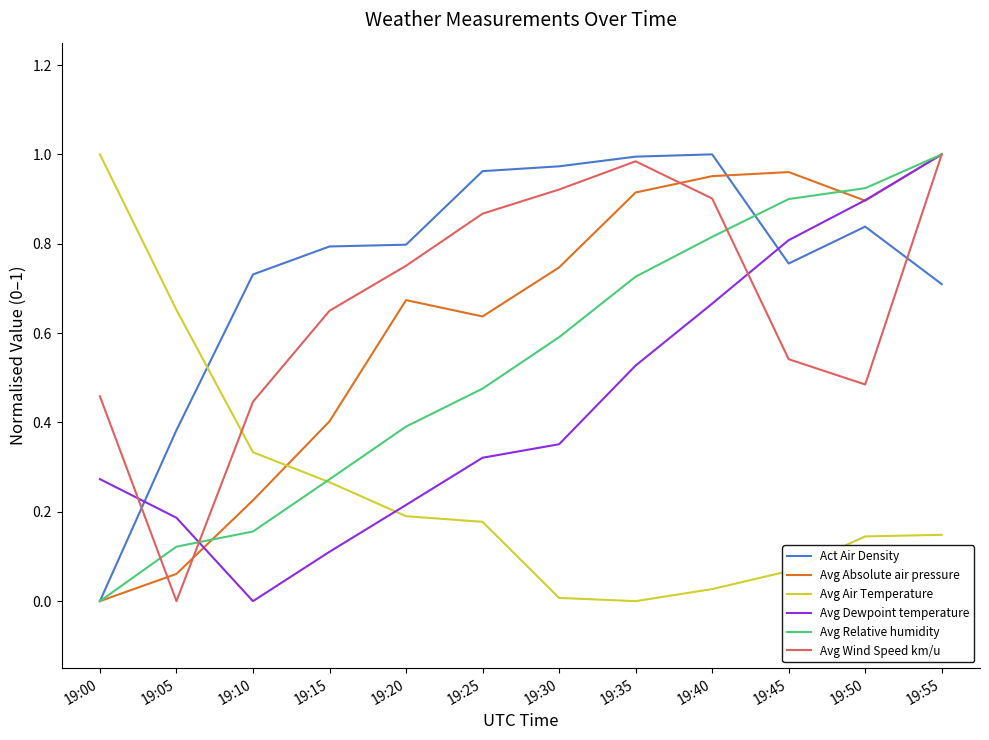

The value of Avg Absolute air pressure at 19:20 is 1.1. True or false?

False